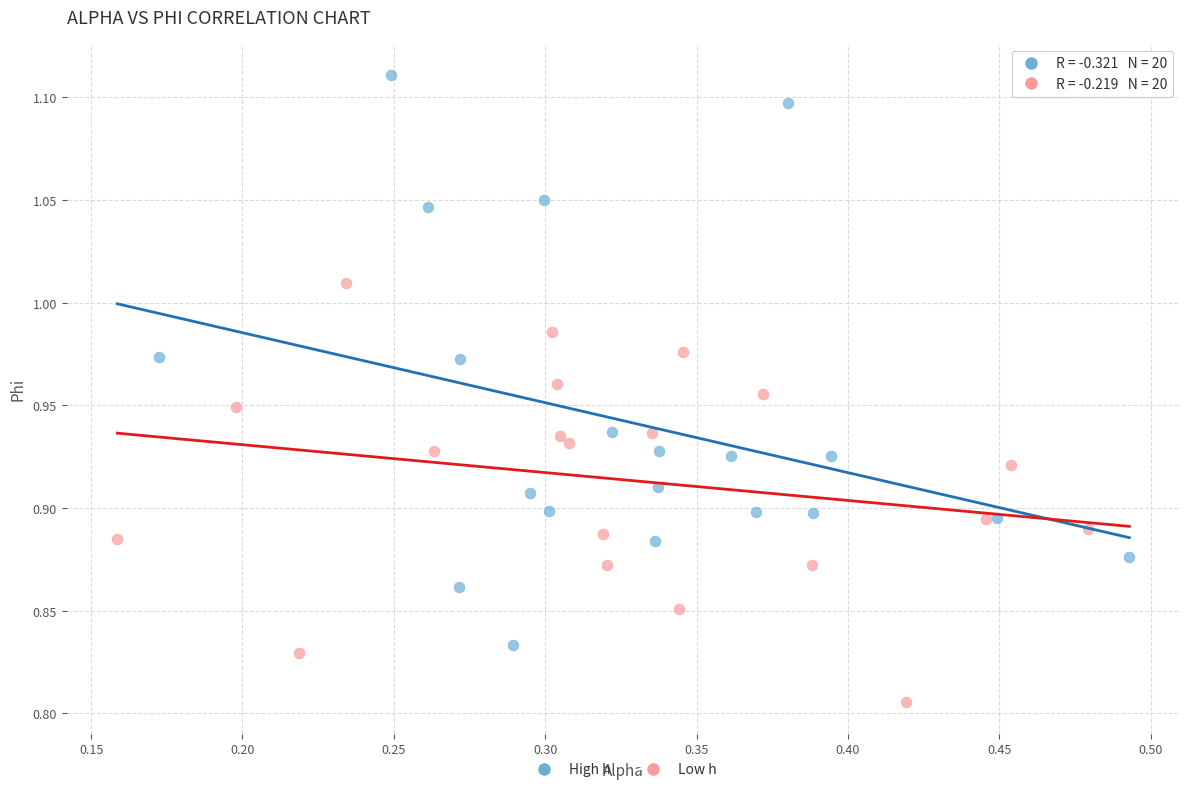

Which series has the largest Y range (max minus min)?

High h